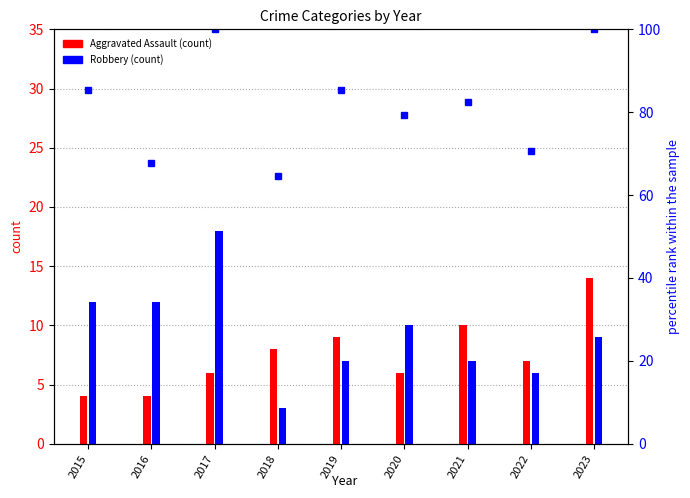

Count the number of categories in the chart.

9